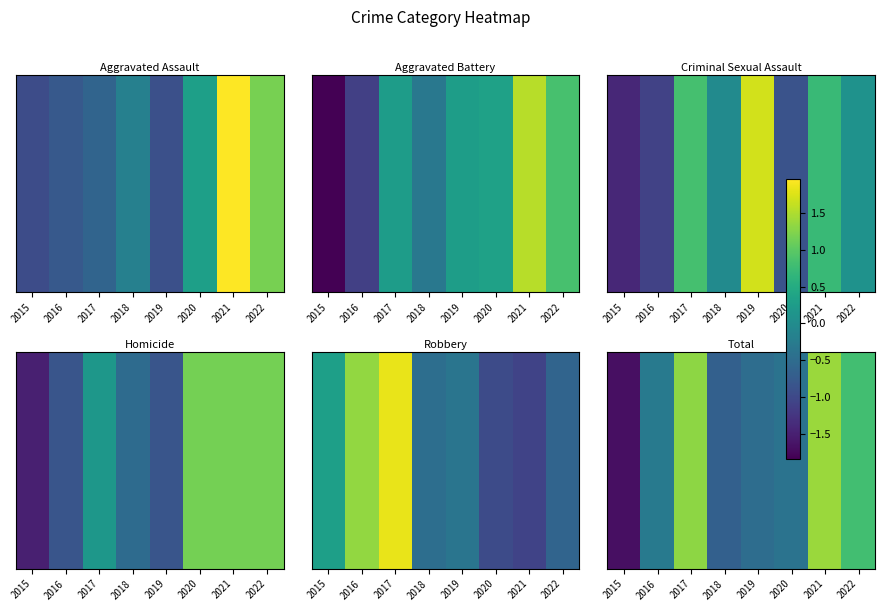

The value at 2019 is -0.3. True or false?

False